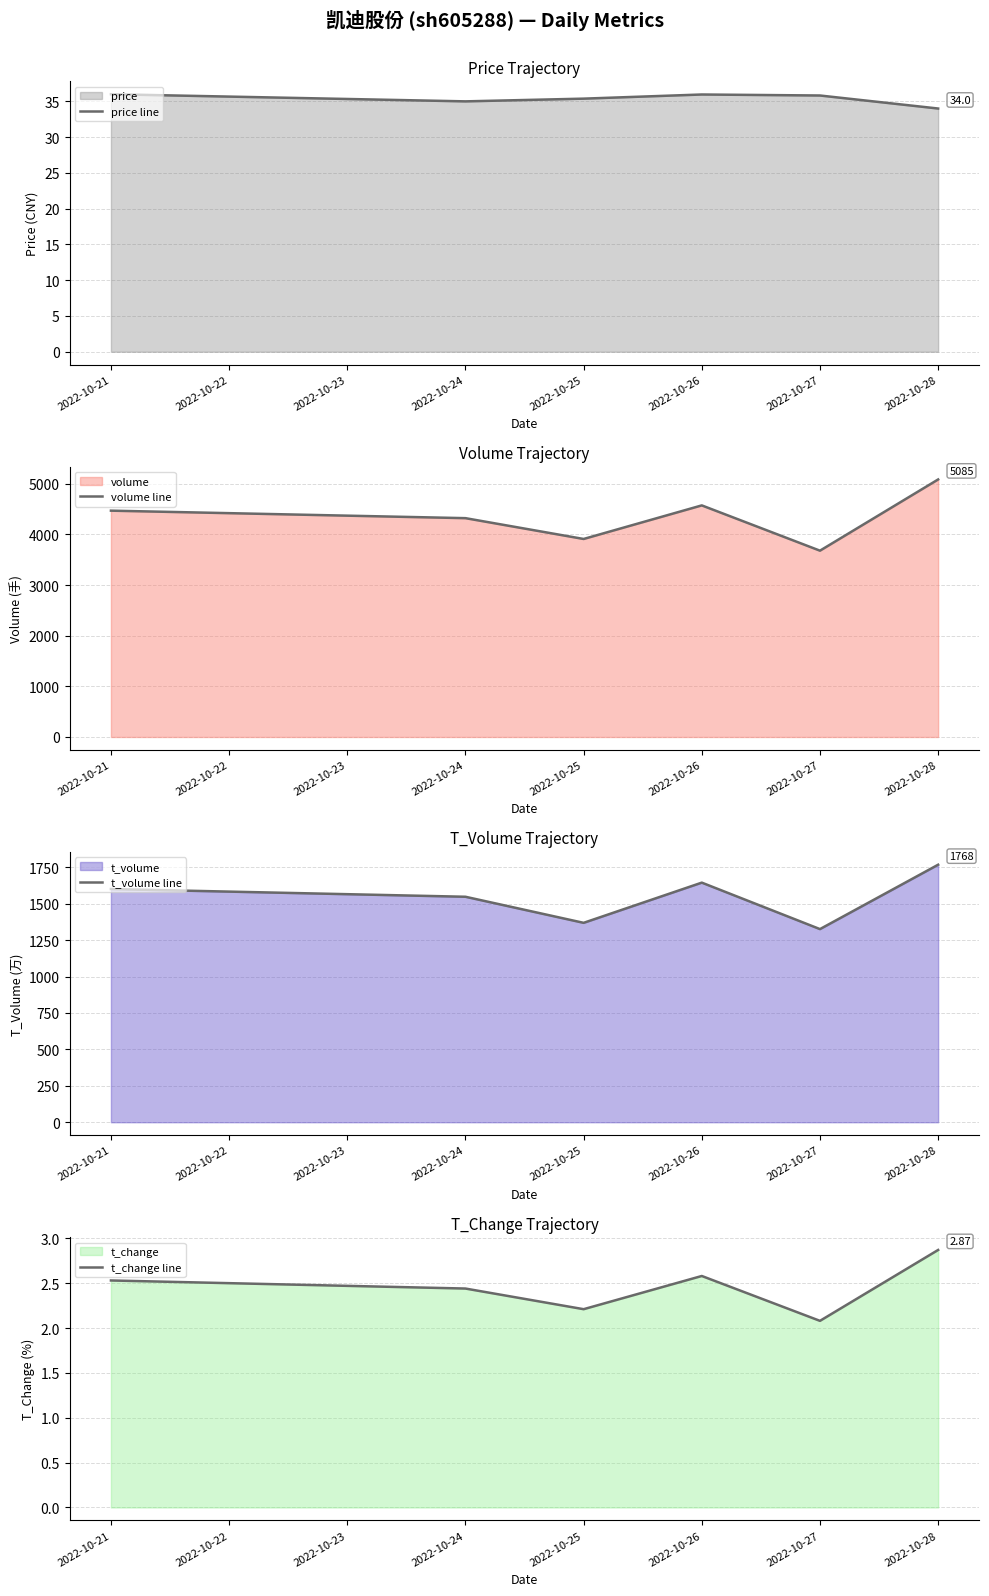

Reading left to right, list all the values displayed in this chart.

price line: 36.0	35.0	35.4	36.0	35.8	34.0
volume line: 4469.0	4321.0	3910.0	4573.0	3679.0	5085.0
t_volume line: 1601.0	1548.0	1369.0	1645.0	1326.0	1768.0
t_change line: 2.5	2.4	2.2	2.6	2.1	2.9